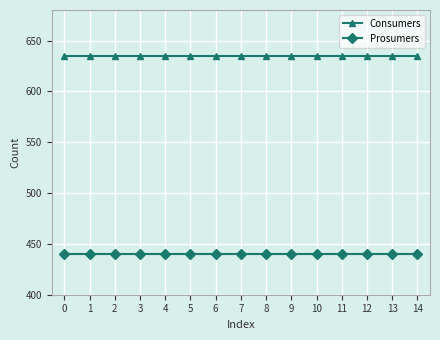

What are all the series names shown in the legend?

Consumers, Prosumers